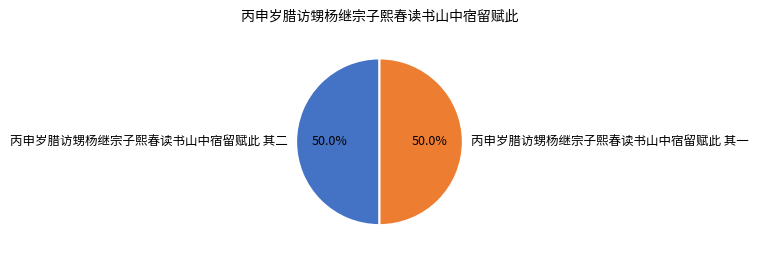

To the nearest percent, what is the combined percentage of 丙申岁腊访甥杨继宗子熙春读书山中宿留赋此 其二 and 丙申岁腊访甥杨继宗子熙春读书山中宿留赋此 其一?

100%